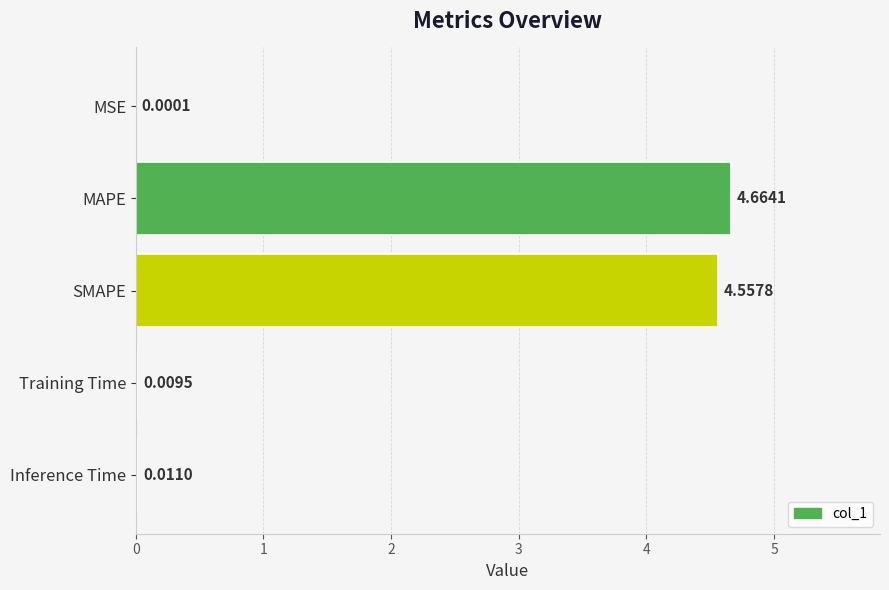

What is the sum of all values?

9.2